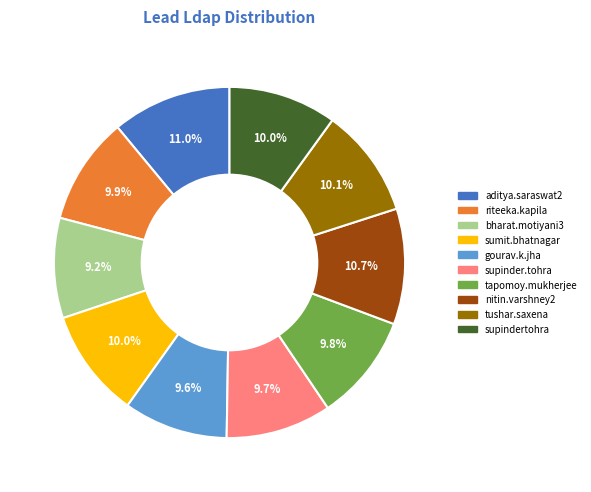

Is there any slice that represents more than half of the pie?

No